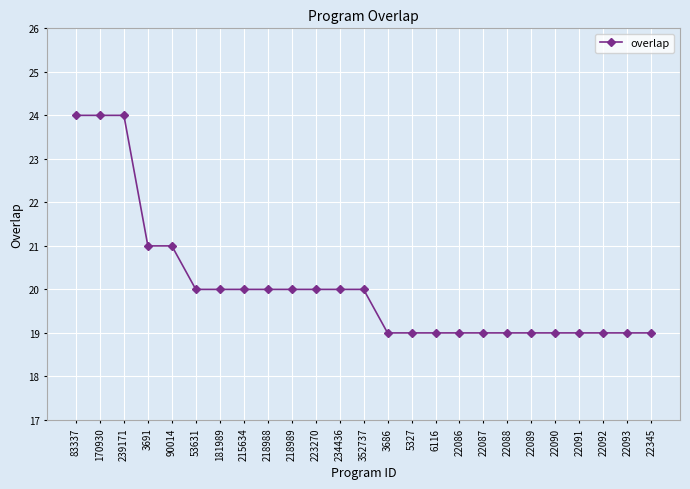

Is it true that the value at 22087 is 19?

True